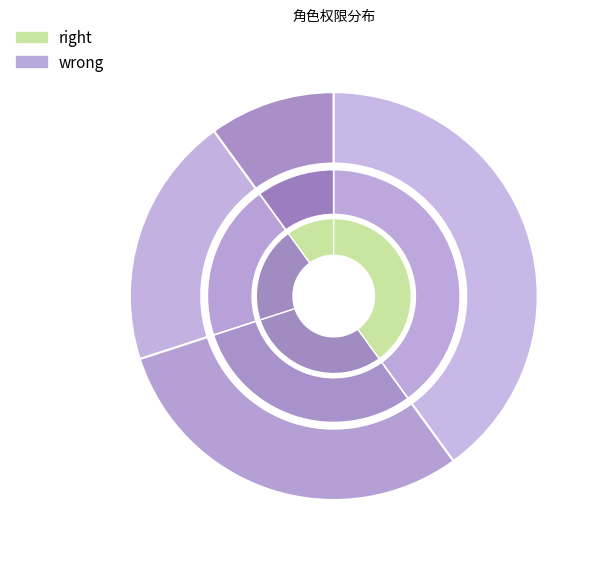

To the nearest percent, what is the average slice percentage?

25%